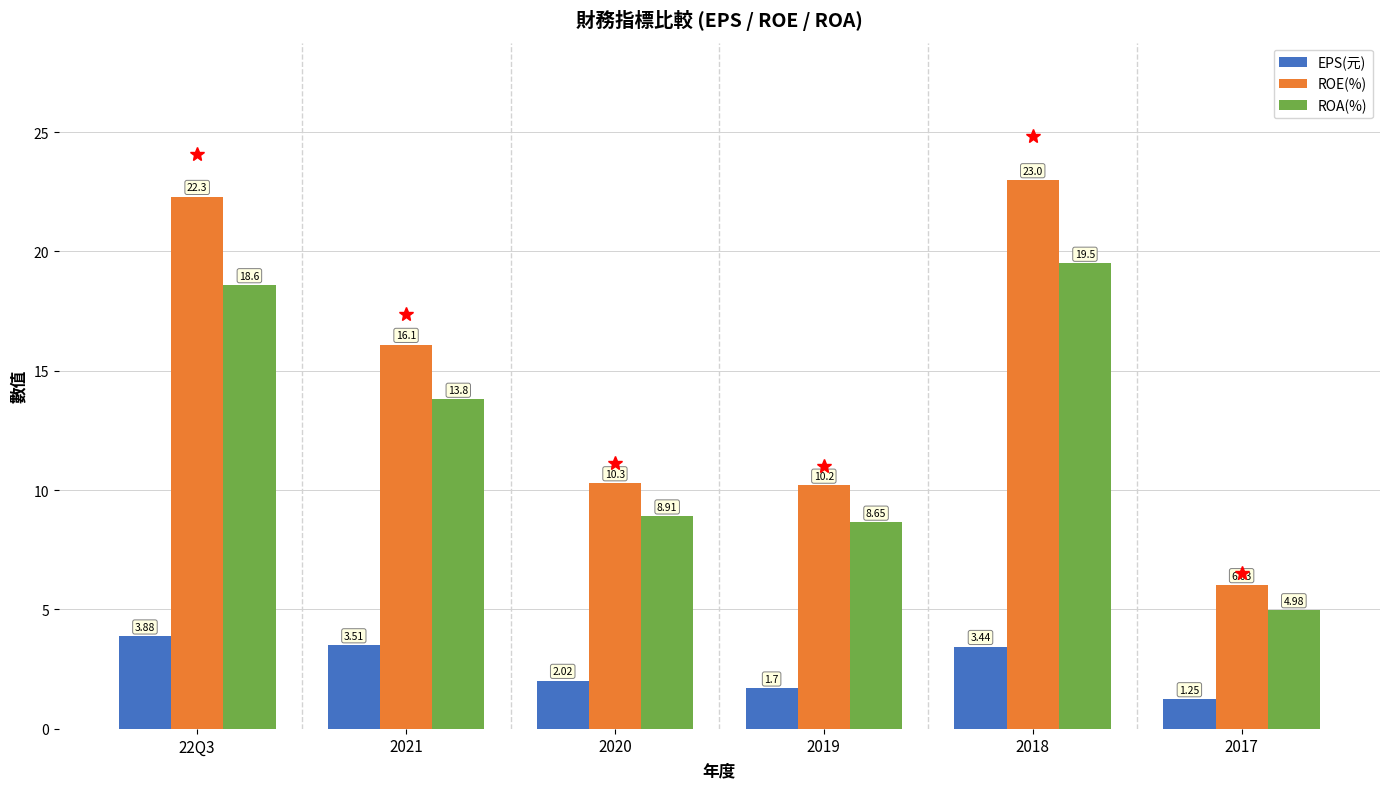

Is the value of EPS(元) at 2019 greater than the value of ROA(%) at 2020?

No